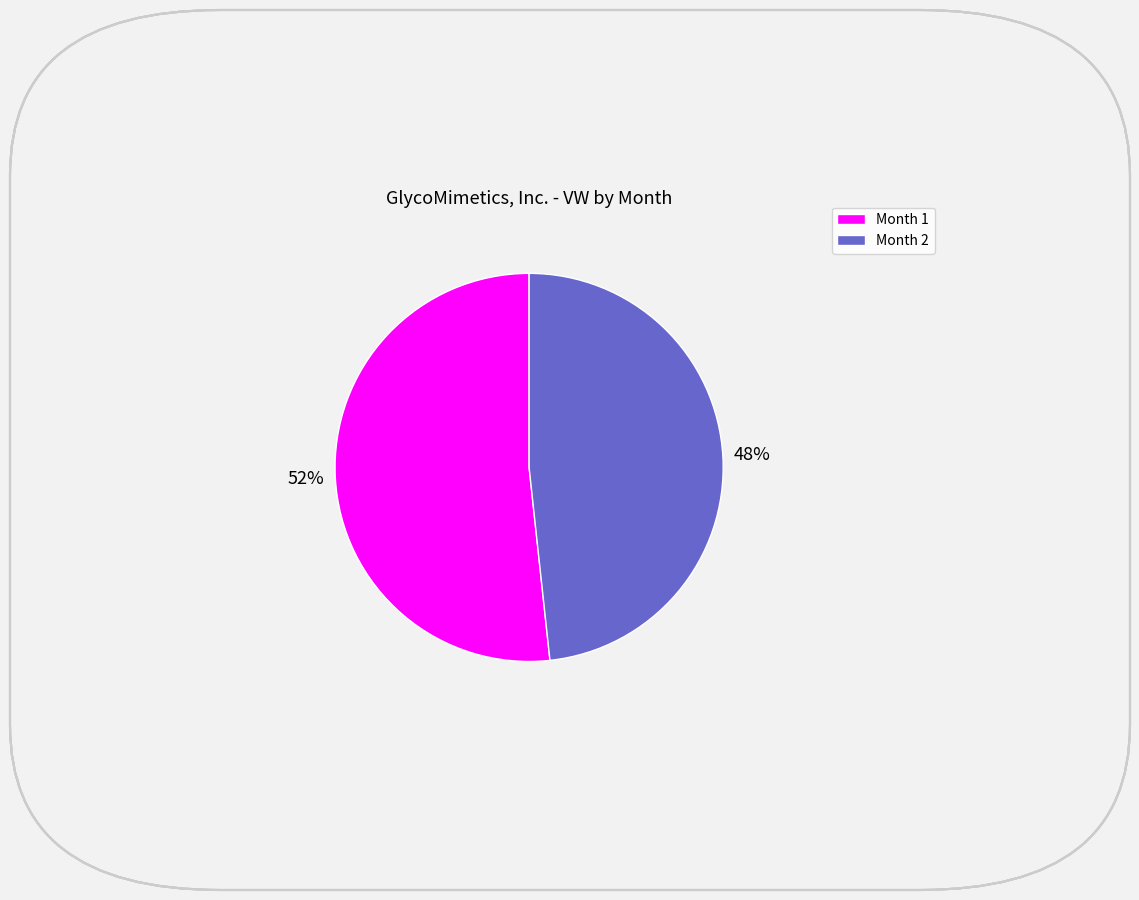

Which category accounts for the majority?

Month 1